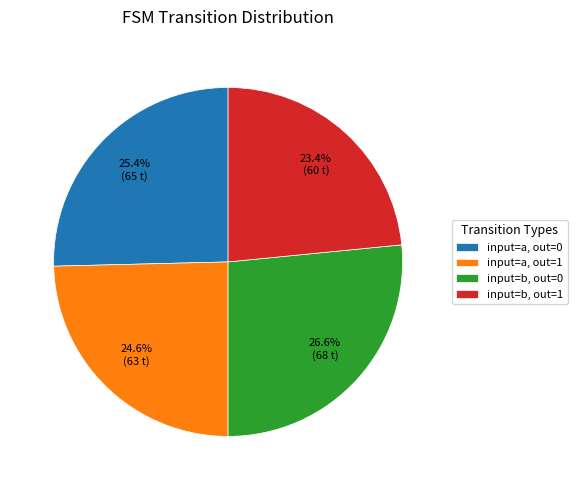

Does input=a, out=1 account for over 50% of the chart?

No